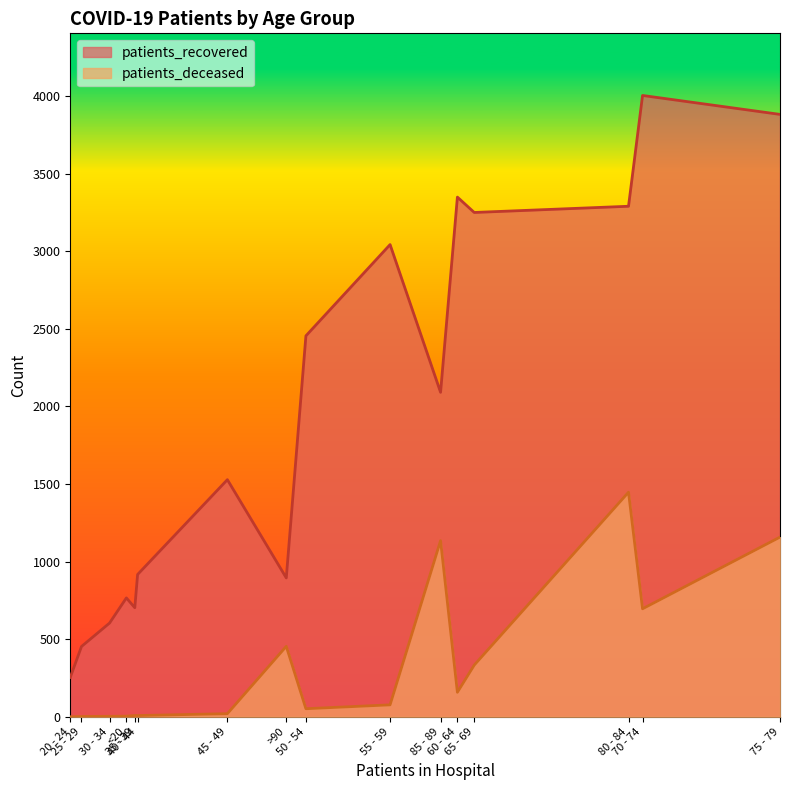

What is the greatest value displayed?

4004